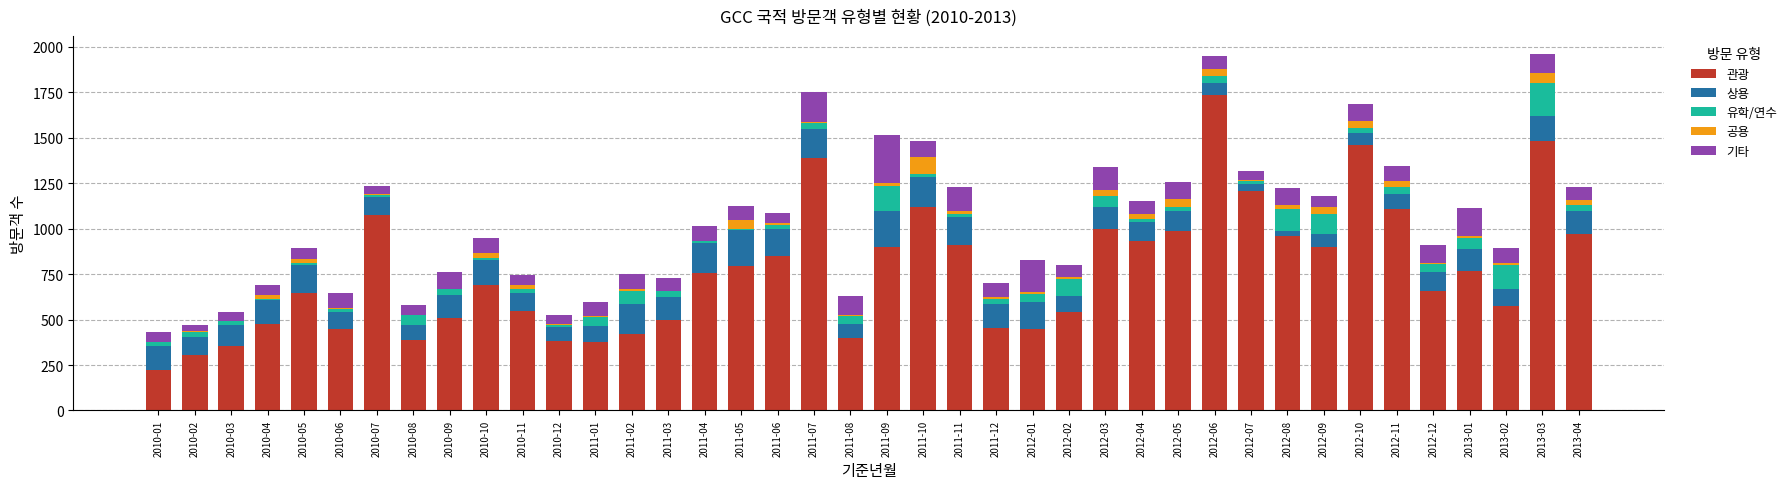

What is the highest value of the 관광 series?

1738